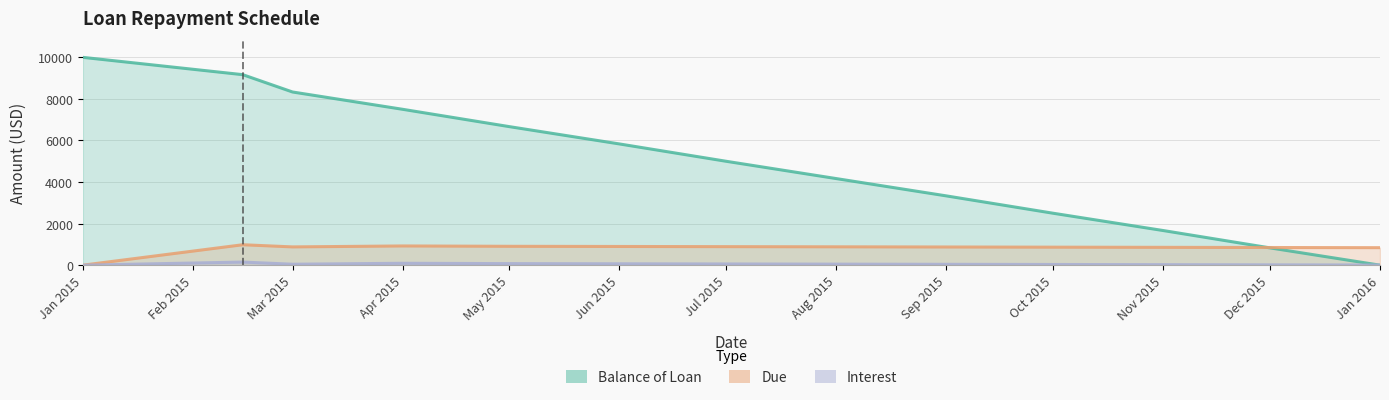

At which label does Due reach its peak?

2015-02-15